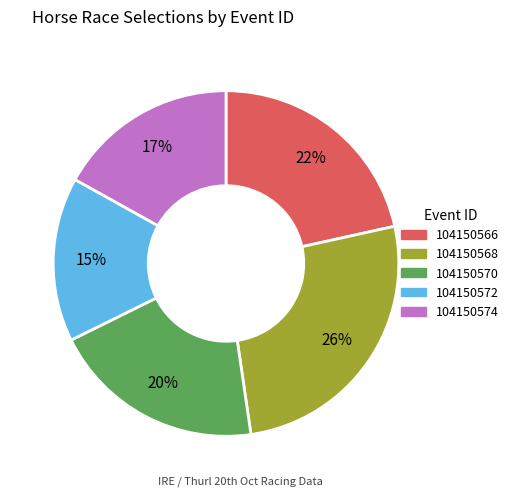

Is 104150574 the majority of the pie?

No